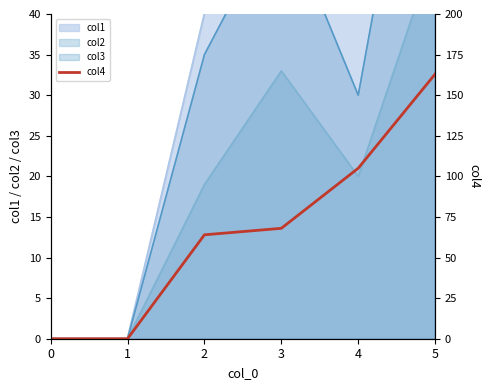

True or false: the data shows 163 at 5.

True